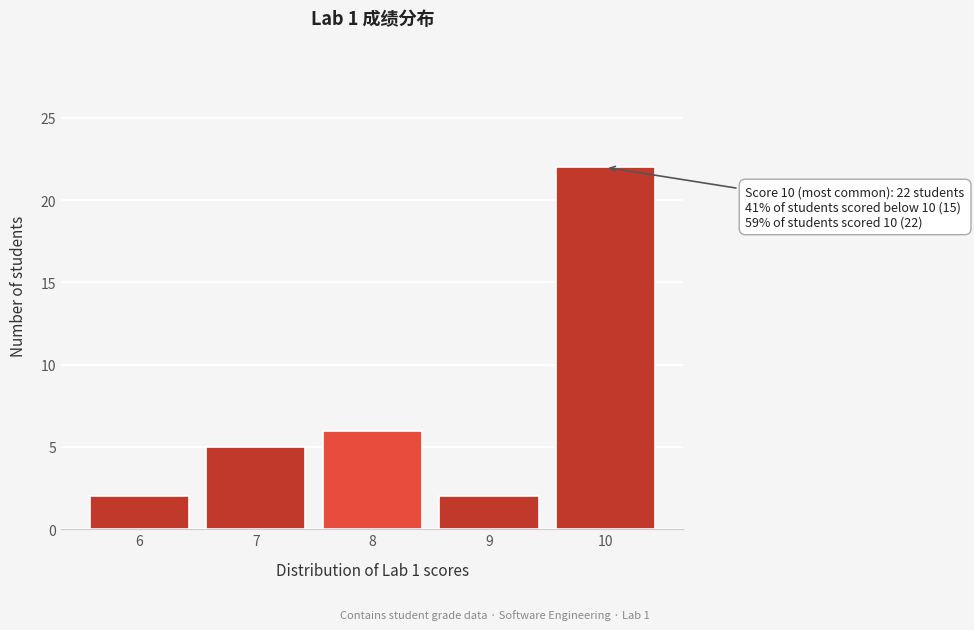

Reading left to right, list all the values displayed in this chart.

2	5	6	2	22